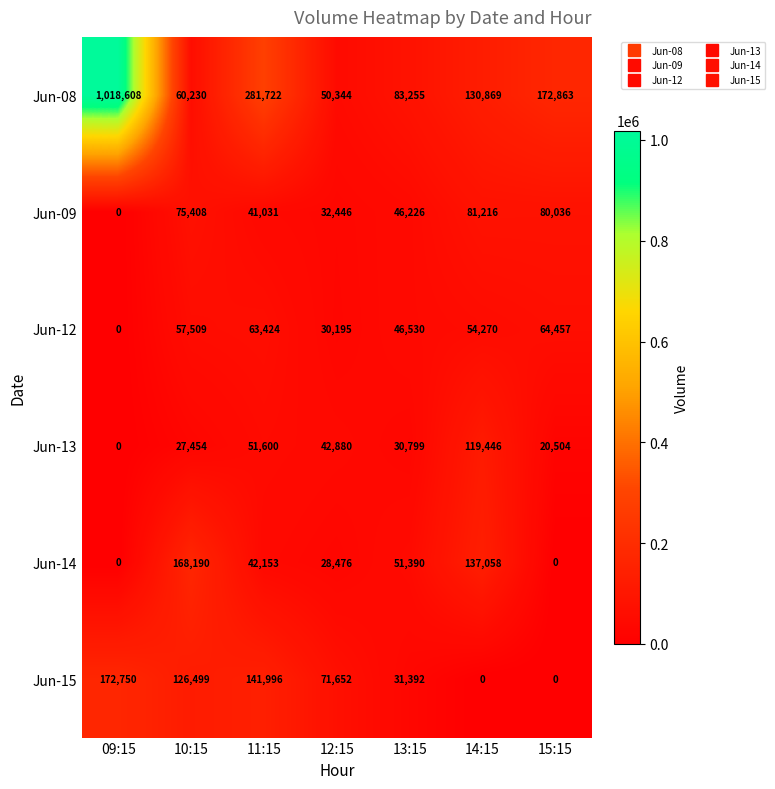

Is the value of Jun-08 at 10:15 greater than the value of Jun-14 at 11:15?

Yes